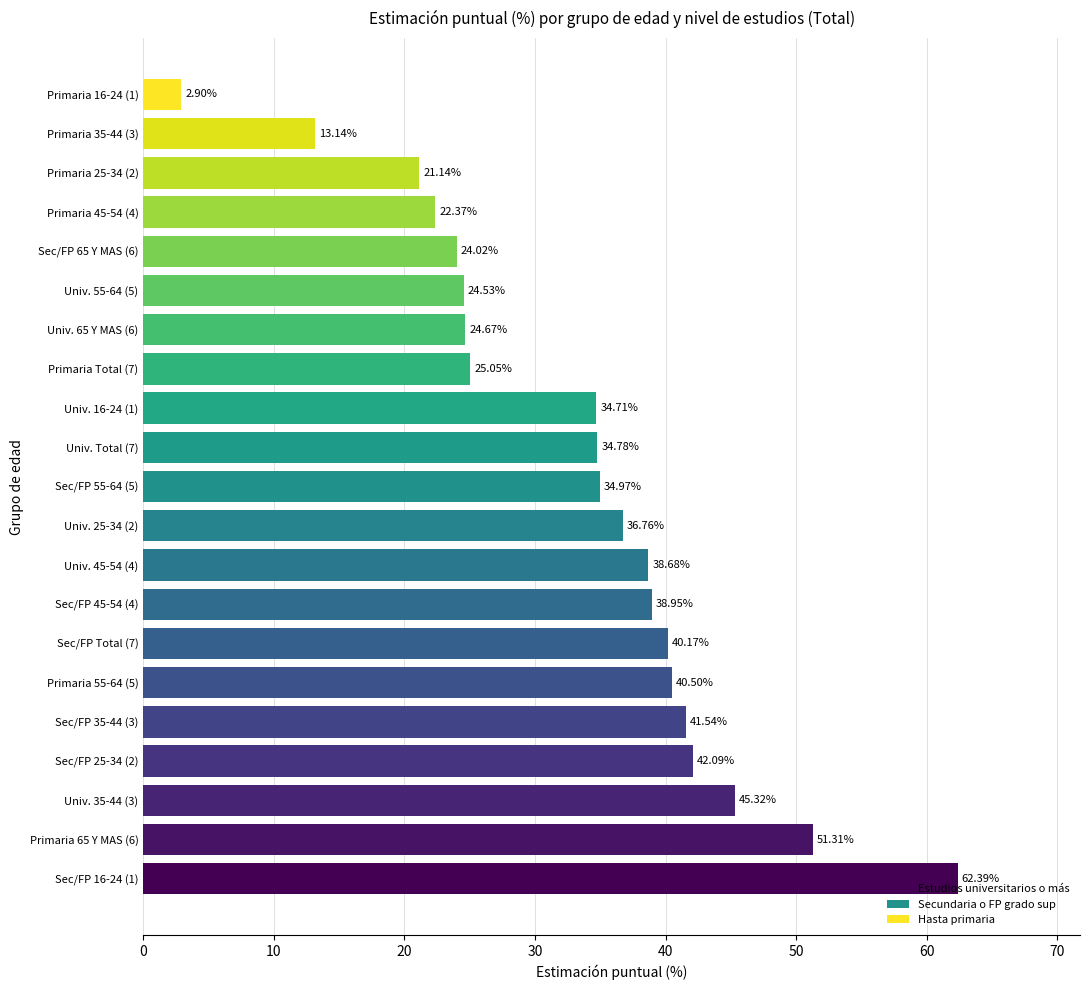

Approximately how many times larger is the value at Univ. 65 Y MAS (6) compared to Univ. 55-64 (5)?

1.0